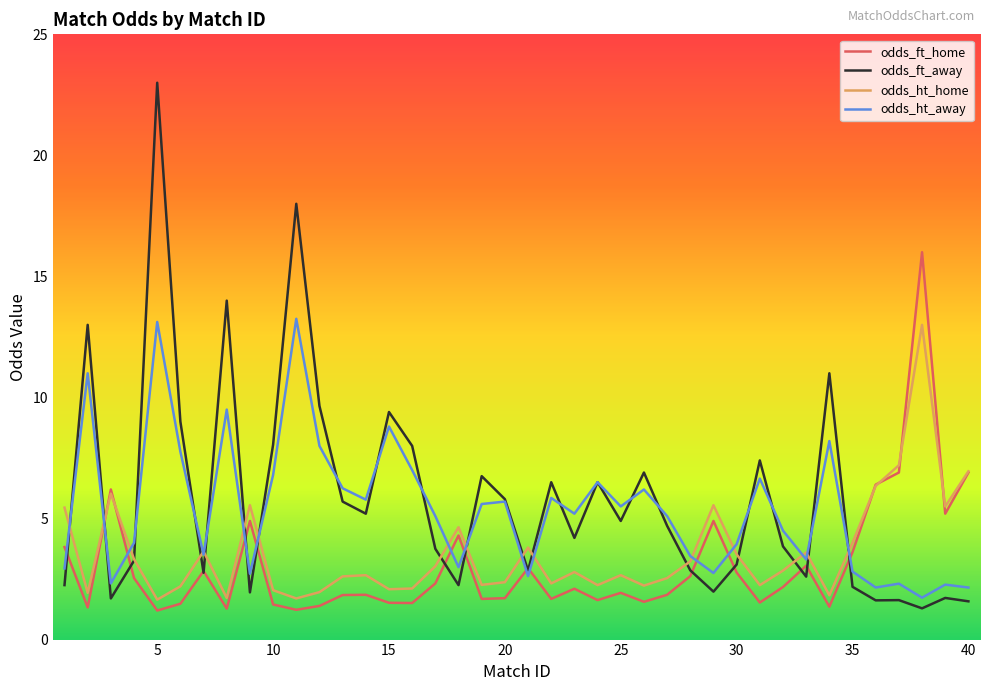

Which series has the largest range (max minus min)?

odds_ft_away